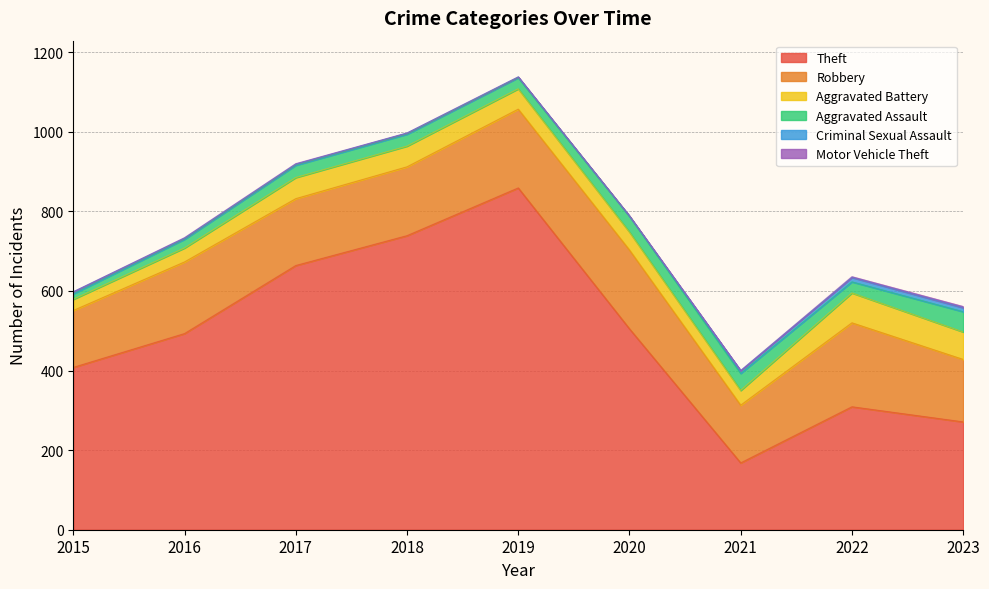

What is the highest value of the Aggravated Assault series?

51